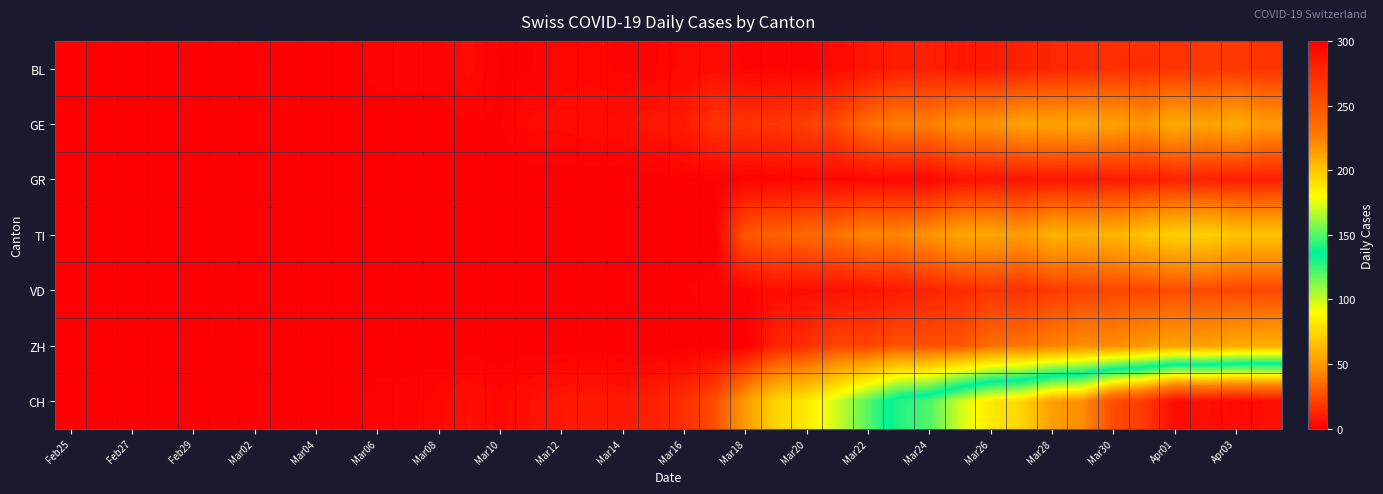

Reading left to right, what are all the values shown in this chart?

BL: 0	0	0	0	0	0	0	0	0	0	2	2	2	4	1	1	3	3	2	2	4	5	2	2	2	4	7	10	11	8	9	11	13	14	16	16	17	18	18	17
GE: 0	0	0	0	0	0	0	0	0	0	0	0	0	1	1	4	4	5	5	8	9	17	17	18	21	24	36	41	41	48	48	54	54	55	54	49	58	54	58	51
GR: 0	0	0	0	0	0	0	0	0	0	0	0	0	0	0	0	0	0	0	0	1	1	2	2	3	3	3	3	3	6	7	7	8	8	9	10	11	11	10	10
TI: 0	0	0	0	0	0	0	0	0	0	0	0	0	0	0	0	0	0	0	0	0	0	28	32	34	37	43	43	48	55	56	51	60	59	61	67	72	73	67	67
VD: 0	0	0	0	0	0	0	0	0	0	0	0	1	1	1	1	1	1	1	1	1	2	2	5	5	6	7	9	12	14	17	16	19	21	23	23	25	24	23	23
ZH: 0	0	0	0	0	0	0	0	0	0	0	0	0	0	0	0	0	0	0	0	0	0	0	12	15	23	22	27	26	28	35	38	42	46	46	50	54	53	57	59
CH: 0	0	0	0	0	0	0	0	0	0	2	2	3	6	3	6	8	9	8	11	15	25	51	74	82	99	120	141	149	171	188	194	214	219	255	266	293	290	294	290